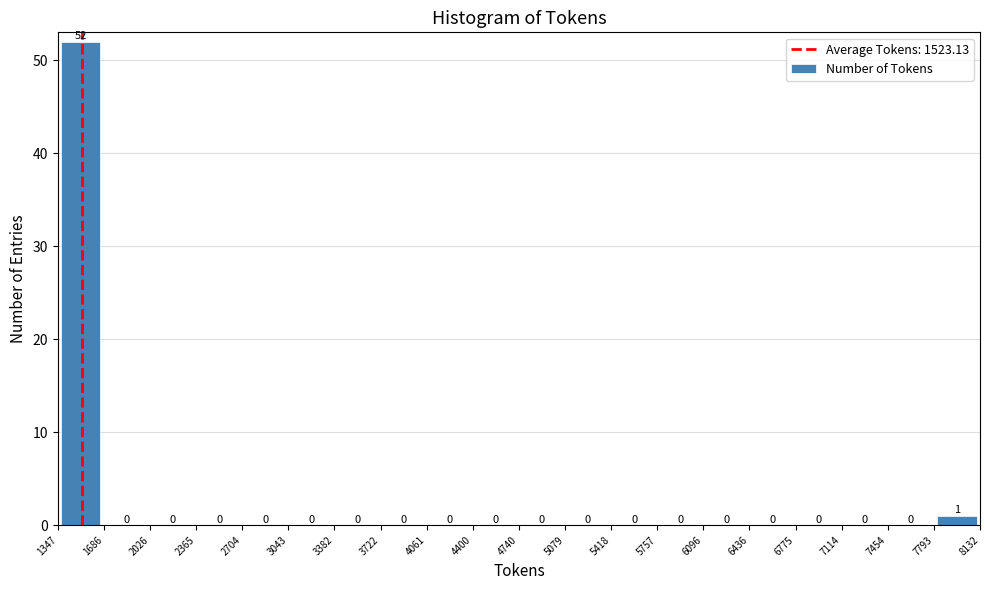

Reading left to right, transcribe this chart: for each bar, give the range it covers on the x-axis and its height.

1347 to 1686: 52
1686 to 2026: 0
2026 to 2365: 0
2365 to 2704: 0
2704 to 3043: 0
3043 to 3382: 0
3382 to 3722: 0
3722 to 4061: 0
4061 to 4400: 0
4400 to 4740: 0
4740 to 5079: 0
5079 to 5418: 0
5418 to 5757: 0
5757 to 6096: 0
6096 to 6436: 0
6436 to 6775: 0
6775 to 7114: 0
7114 to 7454: 0
7454 to 7793: 0
7793 to 8132: 1